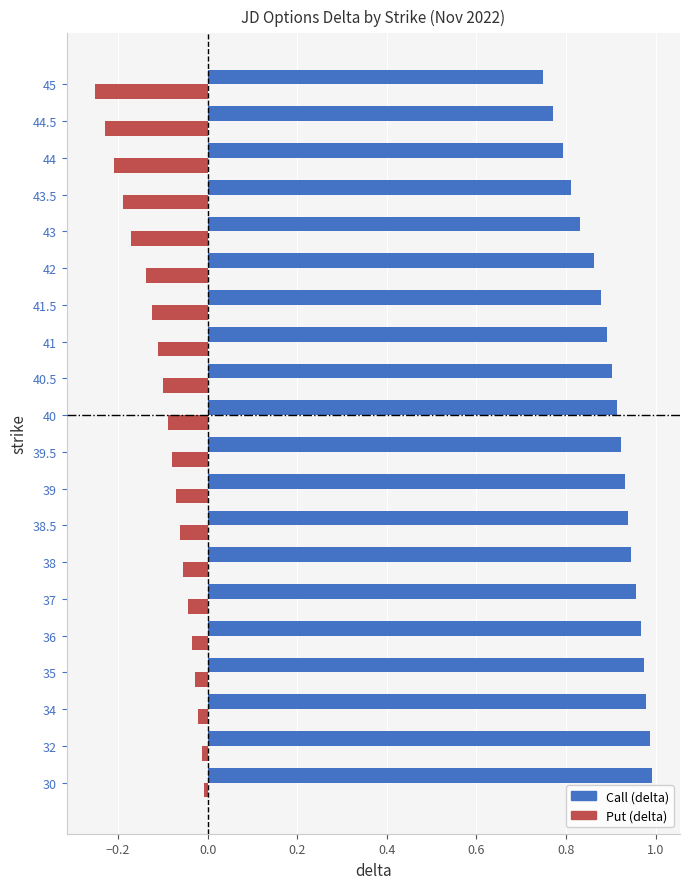

Rank the series by their maximum value, from lowest to highest.

Put (delta), Call (delta)